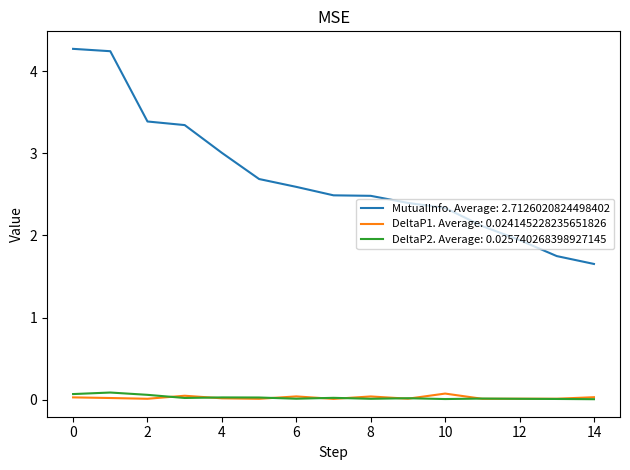

Which series has the largest total across all categories?

MutualInfo. Average: 2.7126020824498402